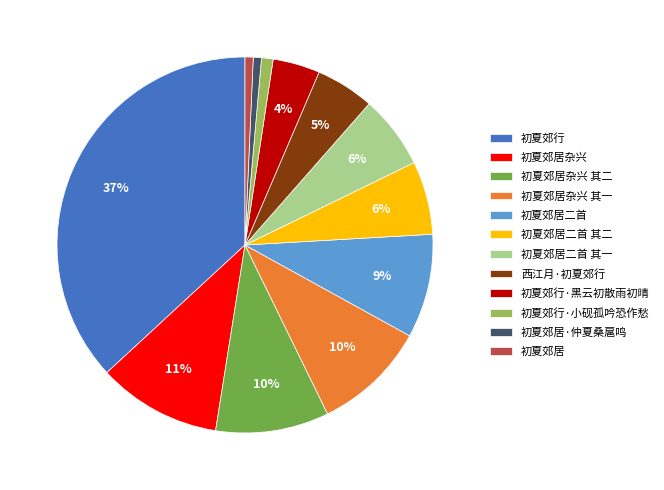

To the nearest percent, what is the average slice percentage?

8%